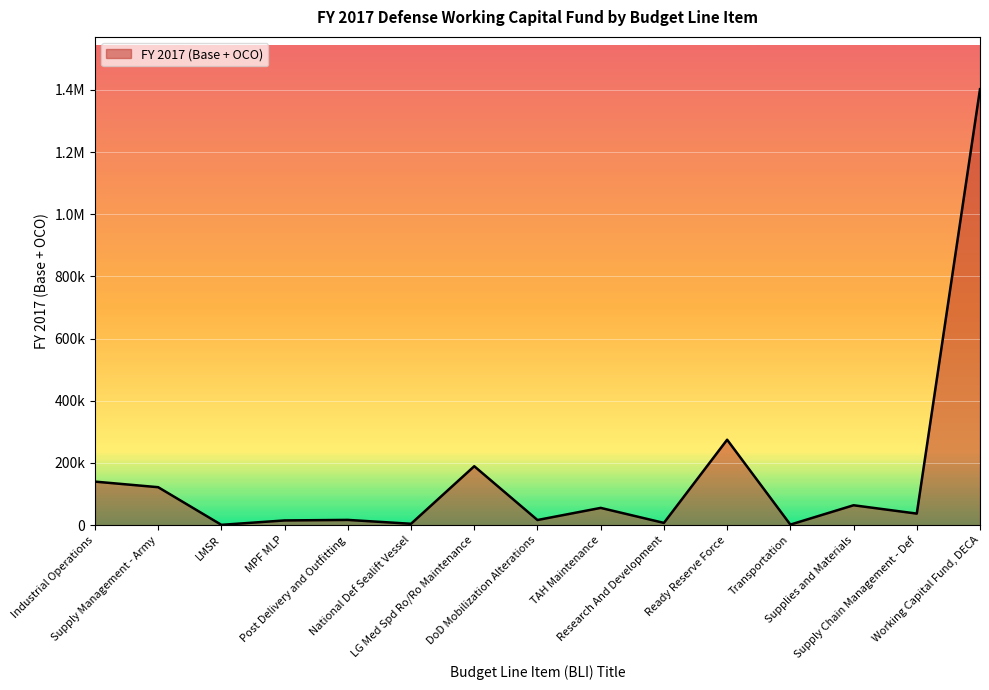

Does the chart have visible grid lines?

Yes